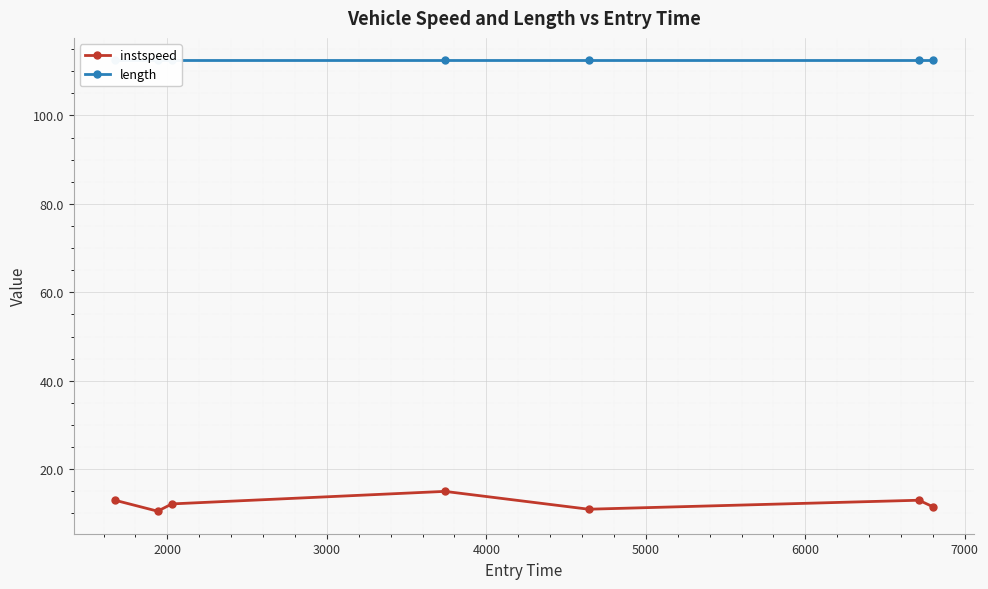

What is the maximum value for instspeed?

15.0